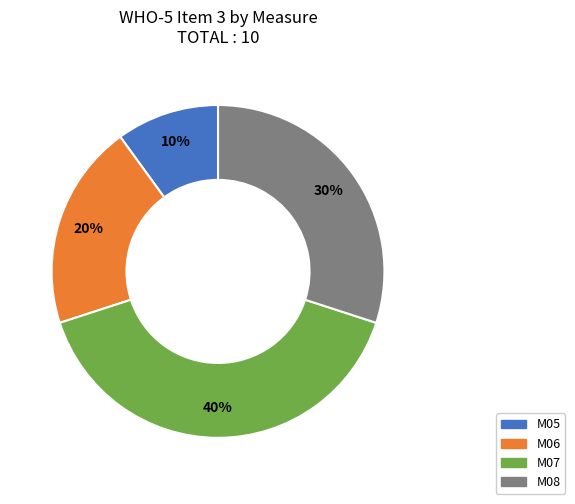

To the nearest percent, what portion does M05 represent?

10%